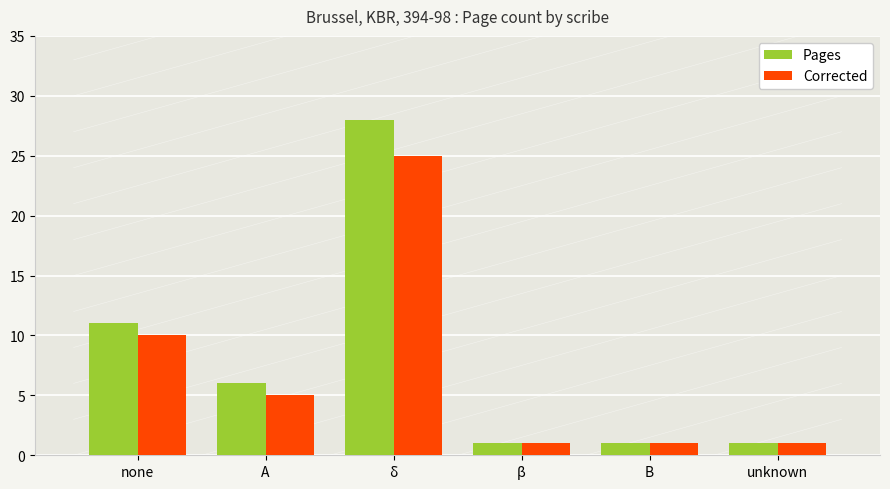

Rank the series by their maximum value, from lowest to highest.

Corrected, Pages